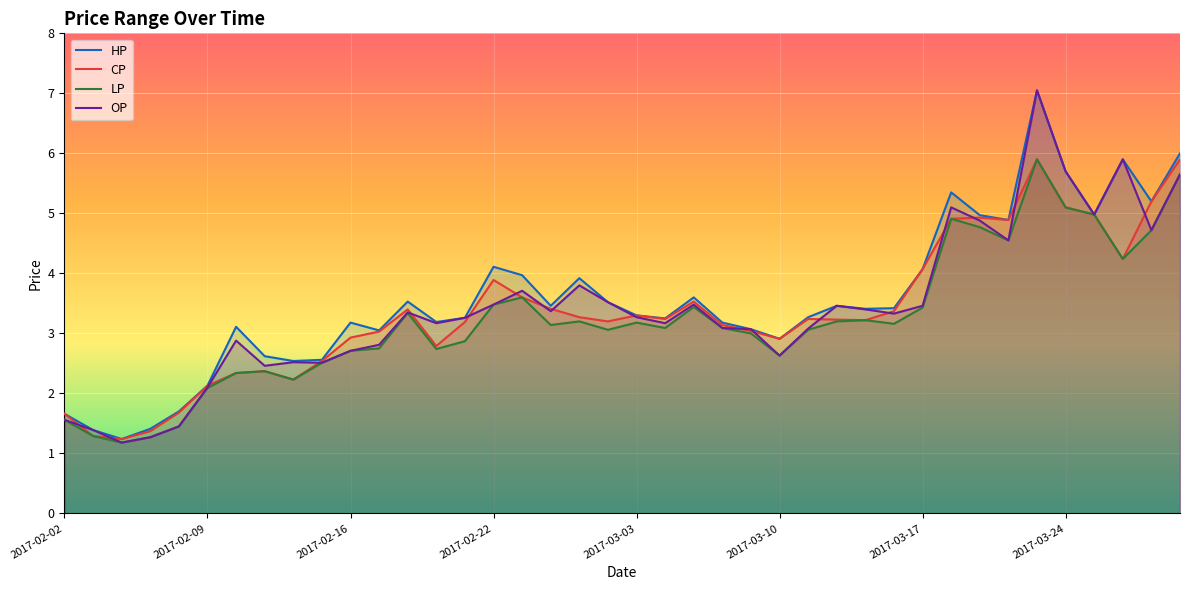

Where is CP nearest to the value 3?

2017-02-17